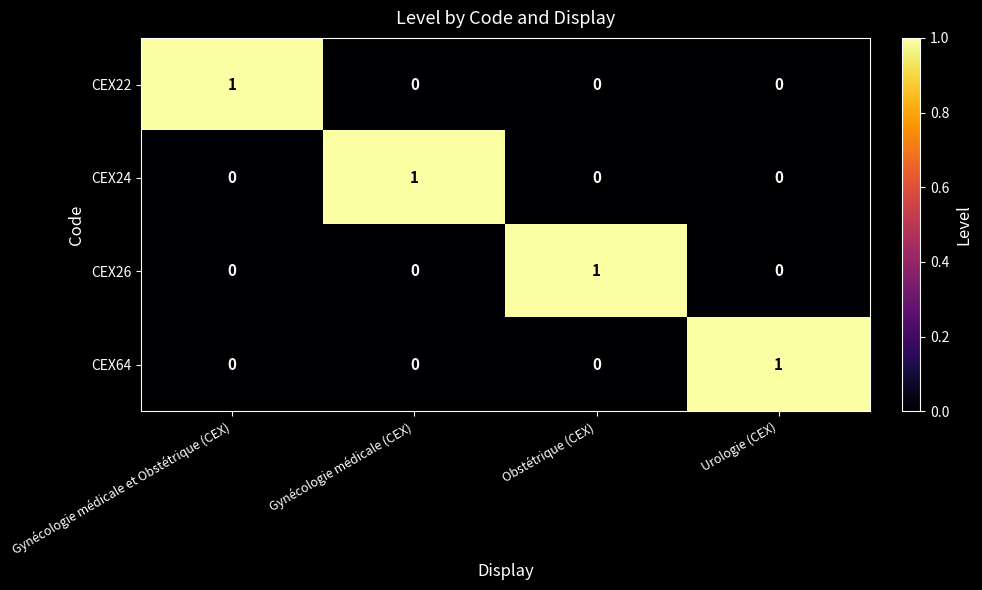

Is it true that CEX26 equals 0 at Urologie (CEX)?

True